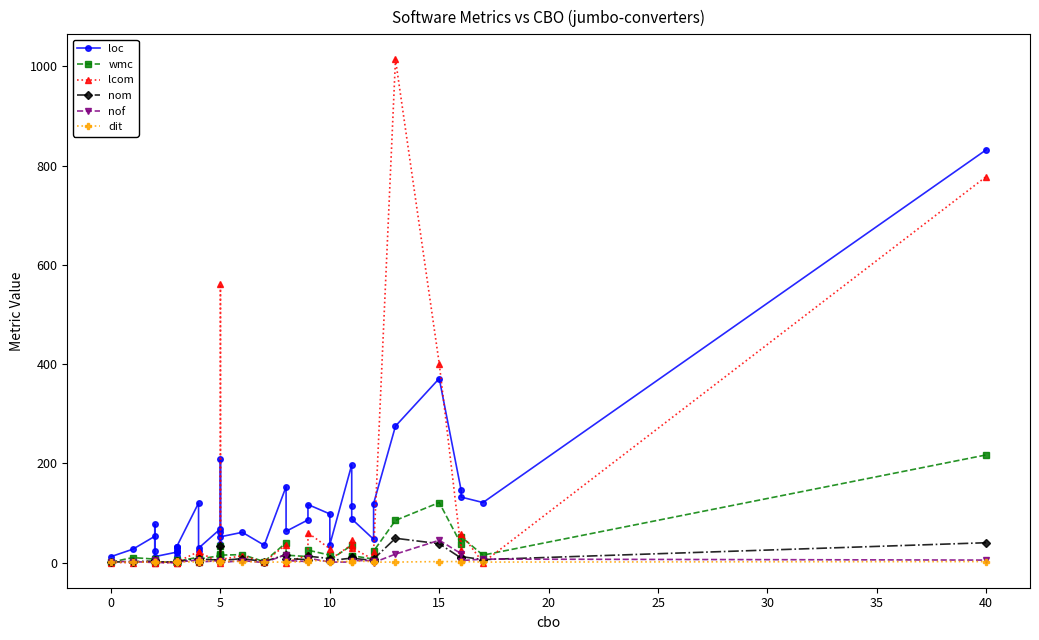

Is the value of wmc at −5 greater than the value of lcom at 23?

No